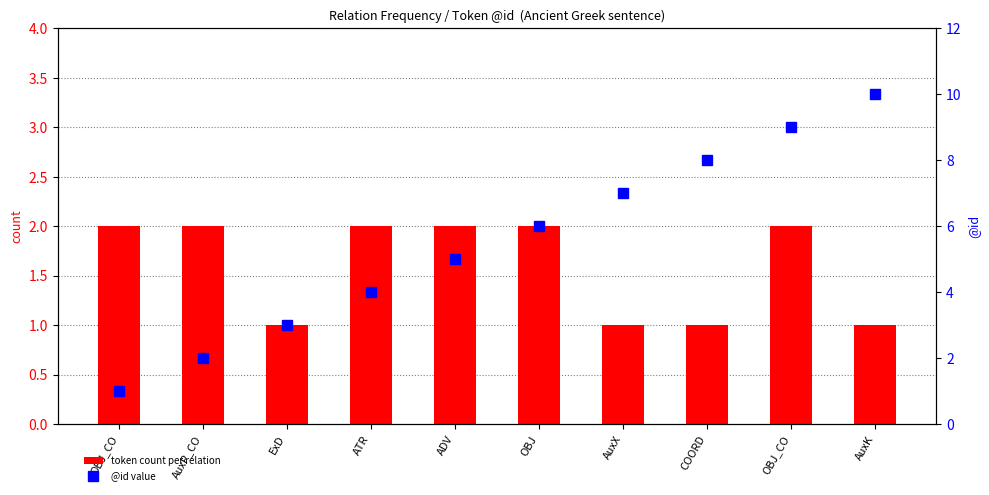

Is it true that @id value equals 2 at AuxP_CO?

True